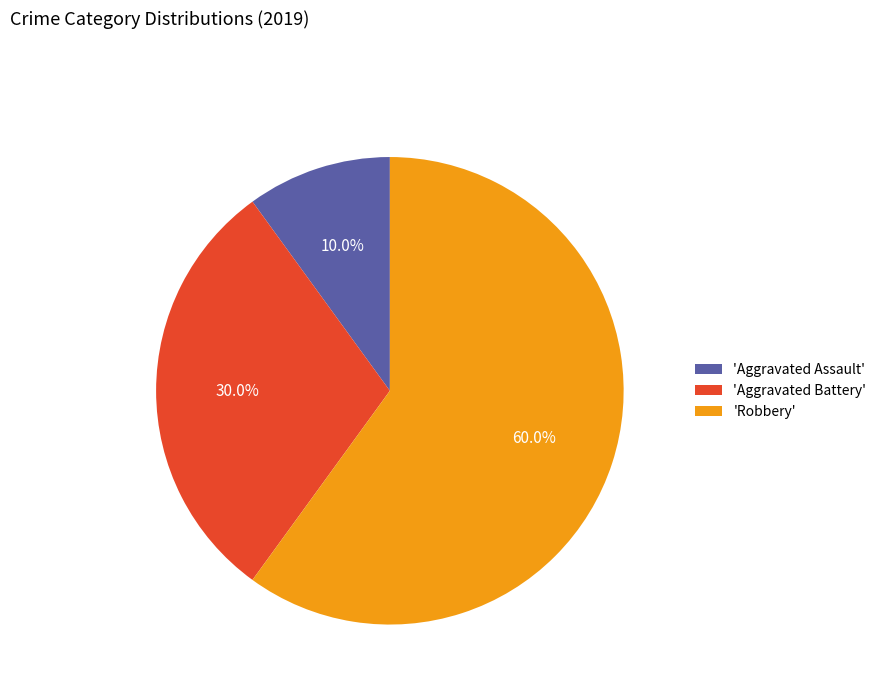

Is the sum of 'Robbery' and 'Aggravated Battery' greater than half?

Yes